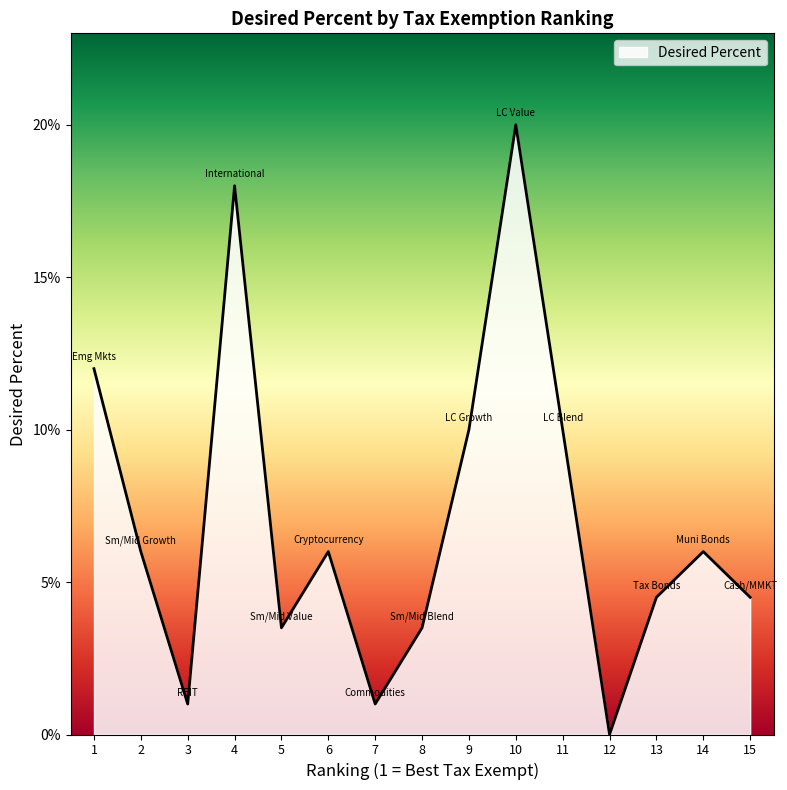

Is this an area chart (filled region under the line)?

Yes